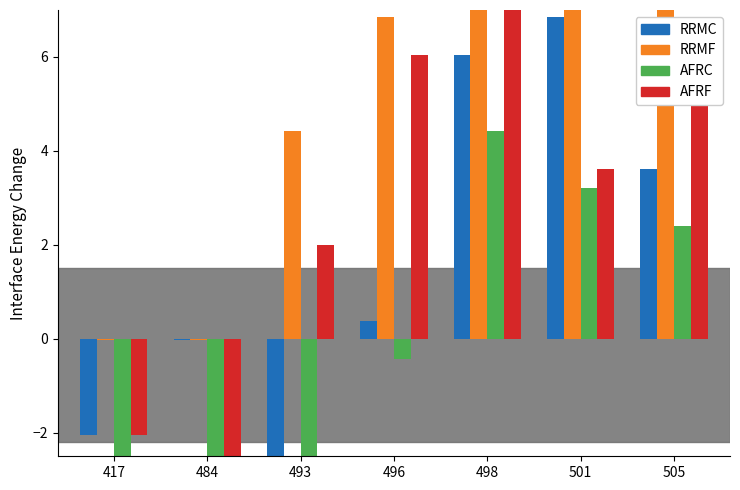

At how many categories does at least one series exceed 0?

5